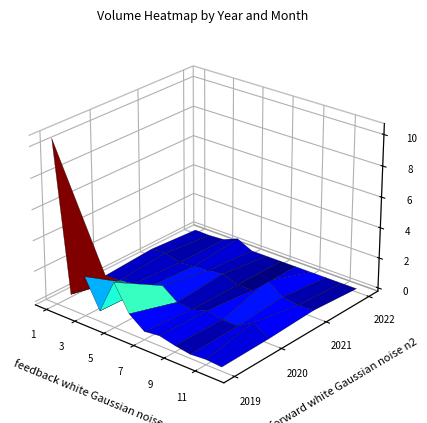

Between 9 and 7, which is larger?

7